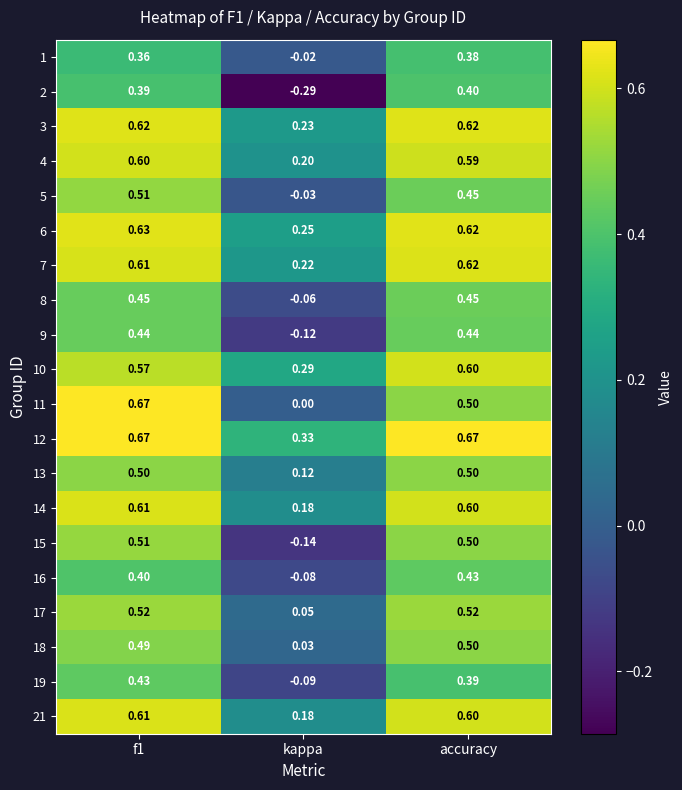

Is the value of 17 at accuracy greater than the value of 21 at accuracy?

No